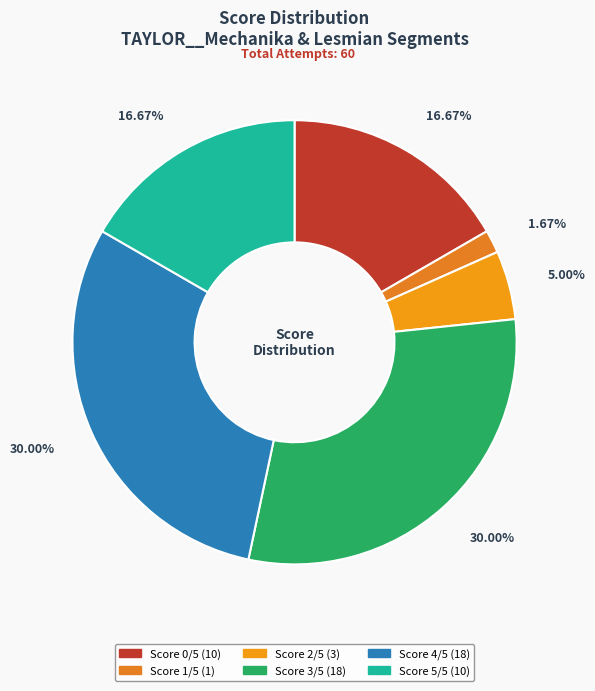

How many segments does this pie chart have?

6